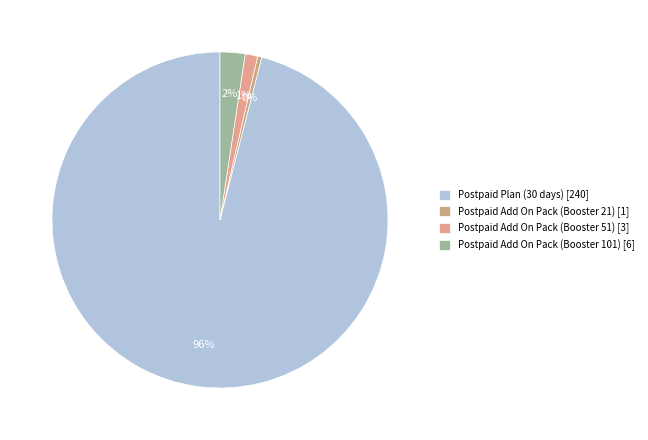

Which slice is the largest?

Postpaid Plan (30 days) [240]